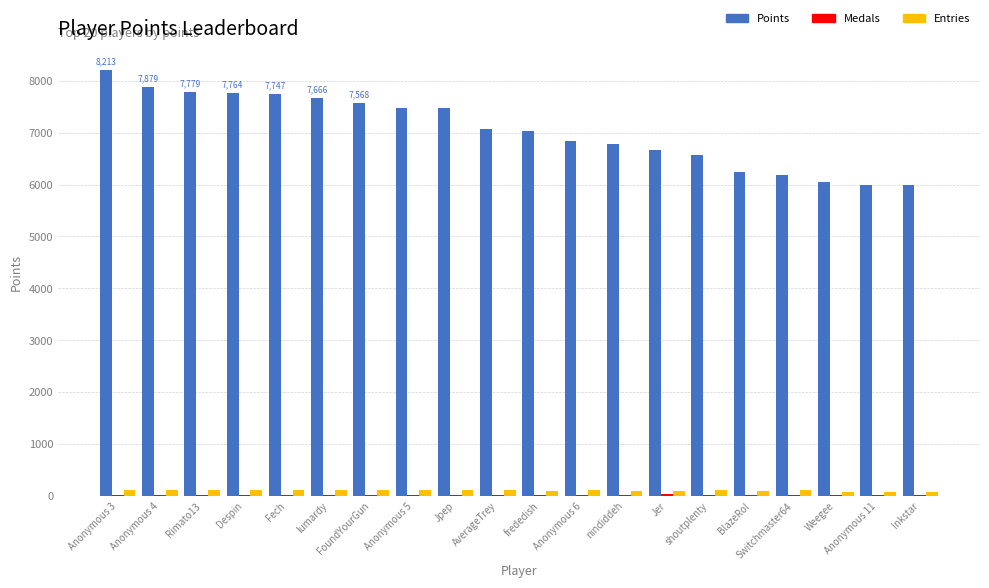

Which series has the largest total across all categories?

Points